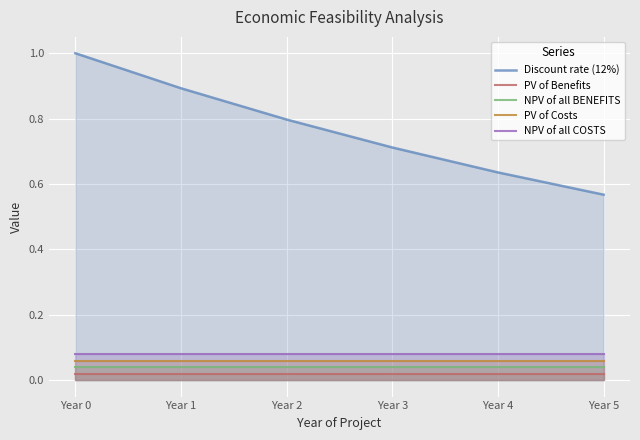

Is it true that PV of Benefits equals 0.0 at Year 1?

False